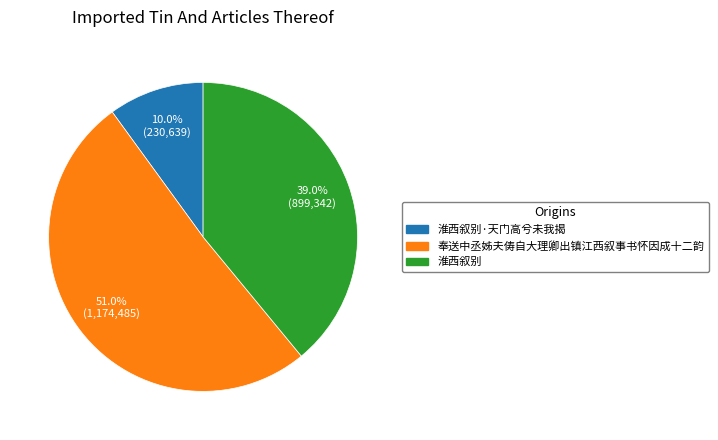

Does any single category account for the majority?

Yes